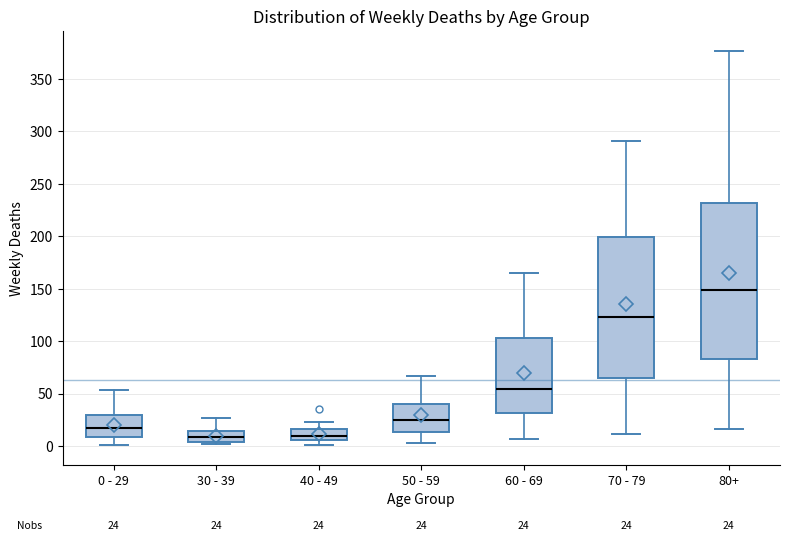

Which box's median line is the highest?

80+